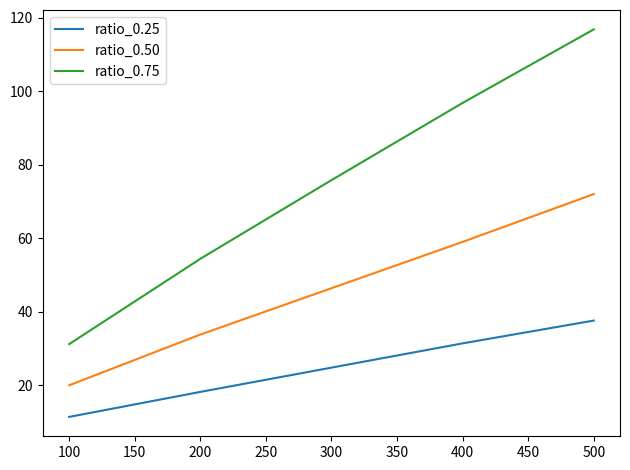

Does the chart display data point markers on the line(s)?

No